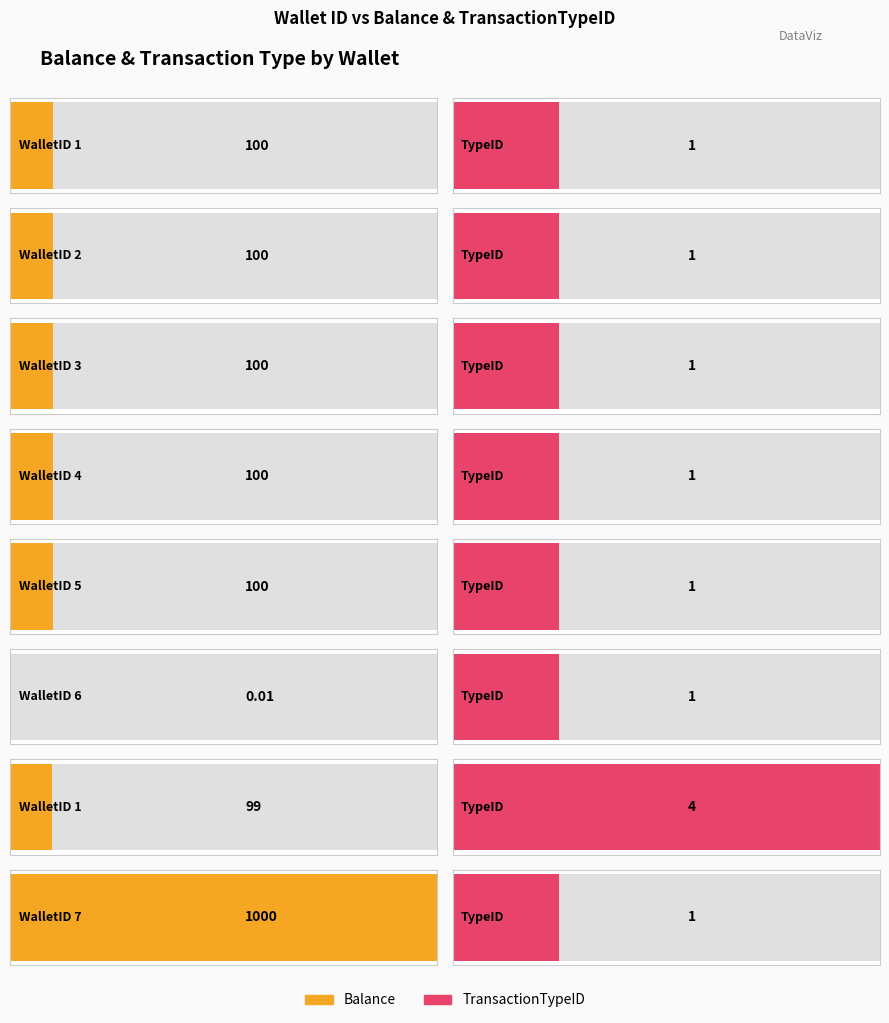

Rank the series by their average value, from lowest to highest.

TransactionTypeID, Balance